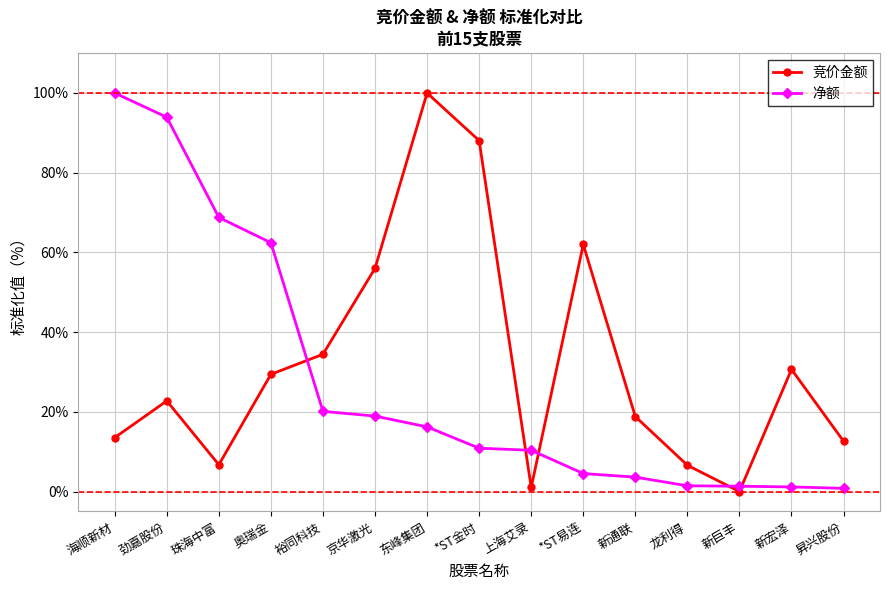

What is the difference between the maximum and minimum values in the 净额 series?

99.2